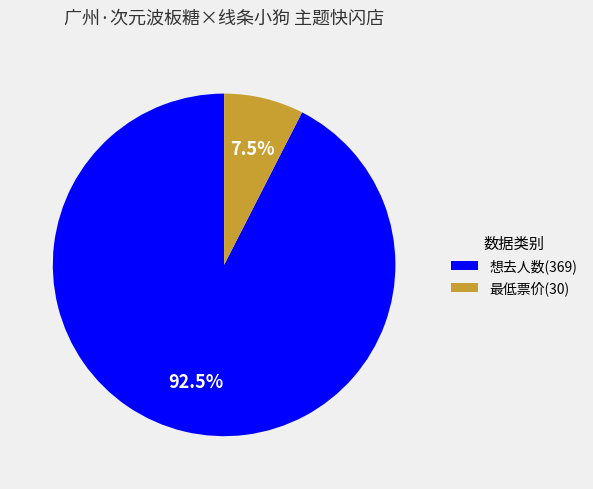

Do 想去人数(369) and 最低票价(30) together represent more than half of the pie?

Yes